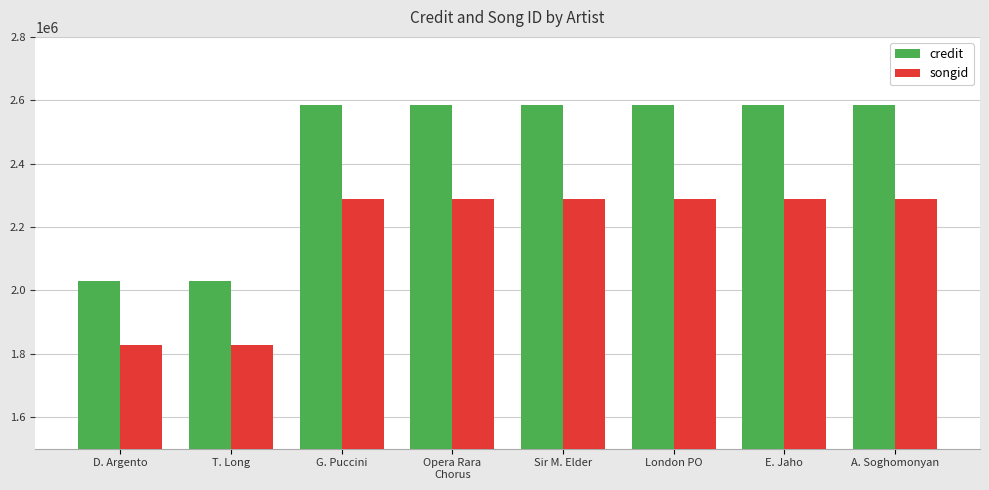

What is the label of the 1st bar from the right?

A. Soghomonyan